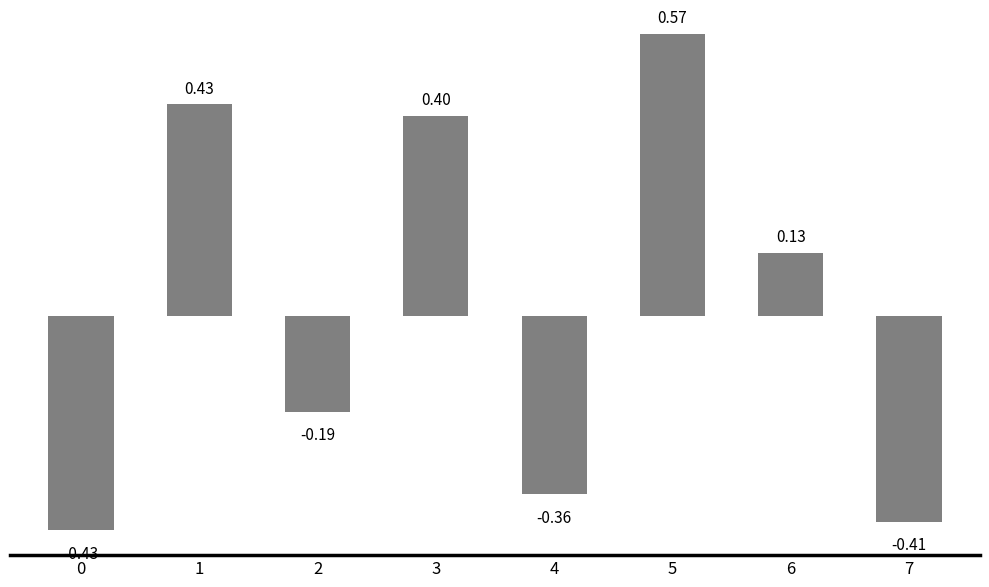

The chart shows a value of 0.6 at 3. True or false?

False